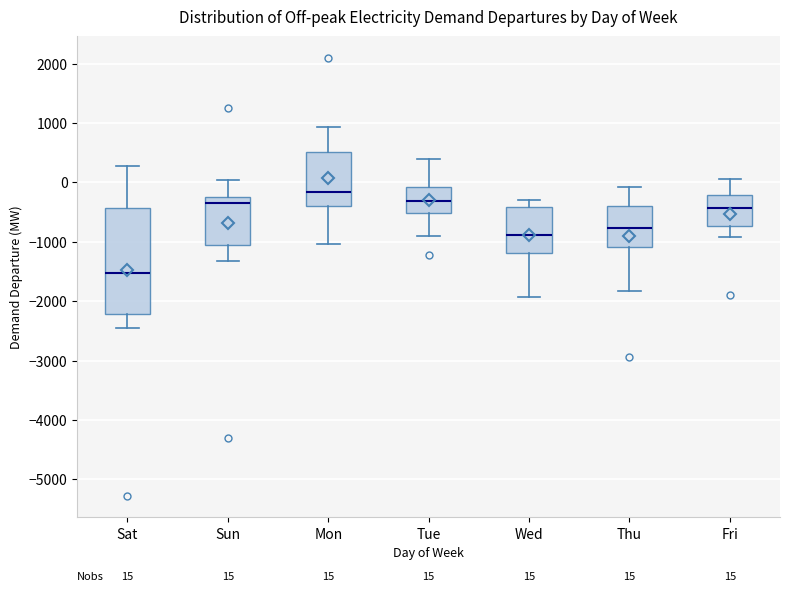

Which box's median line is the highest?

Mon